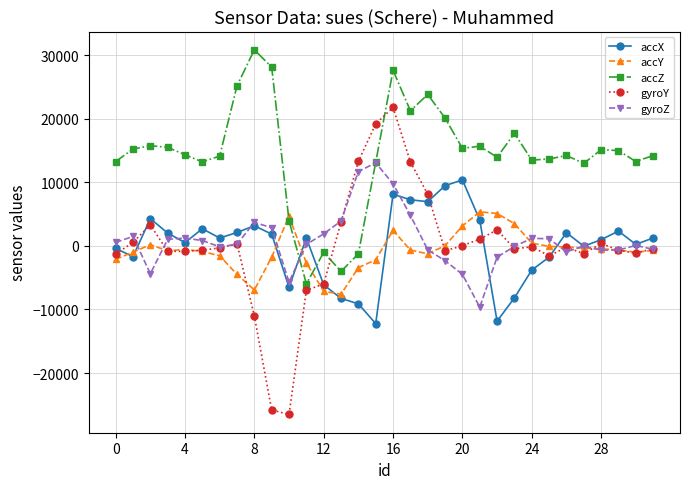

List the series in order of their peak value, highest first.

accZ, gyroY, gyroZ, accX, accY